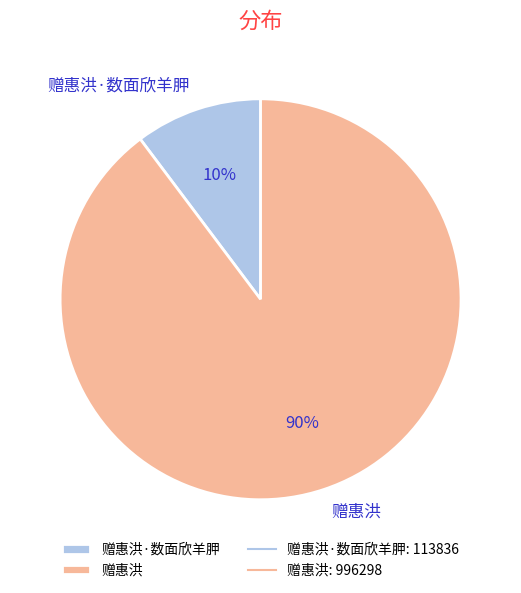

Does 赠惠洪·数面欣羊胛 represent more than half of the total?

No